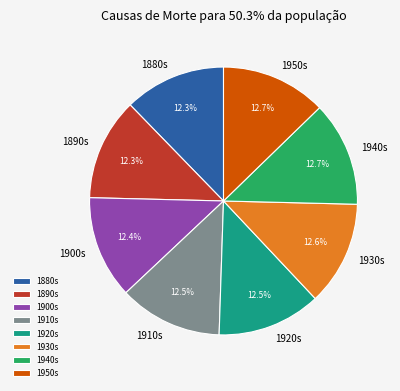

Is the sum of 1950s and 1890s greater than half?

No